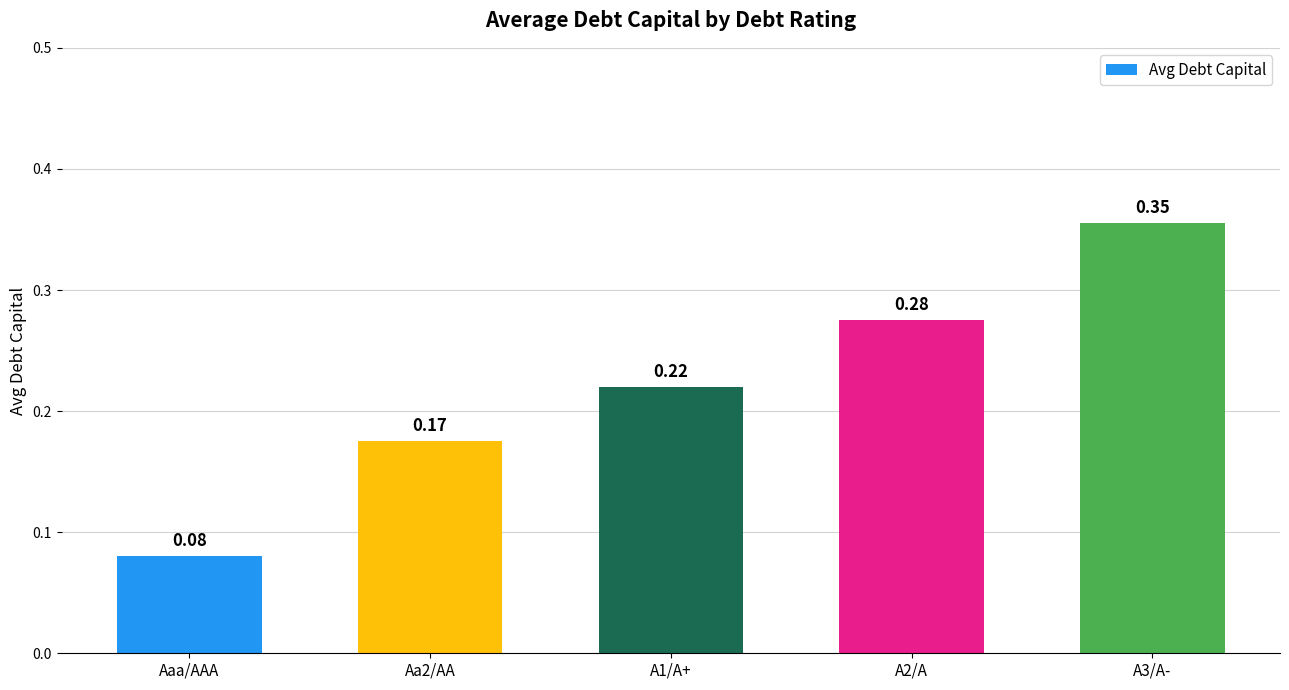

What is the change in value from A1/A+ to A3/A-?

+0.1